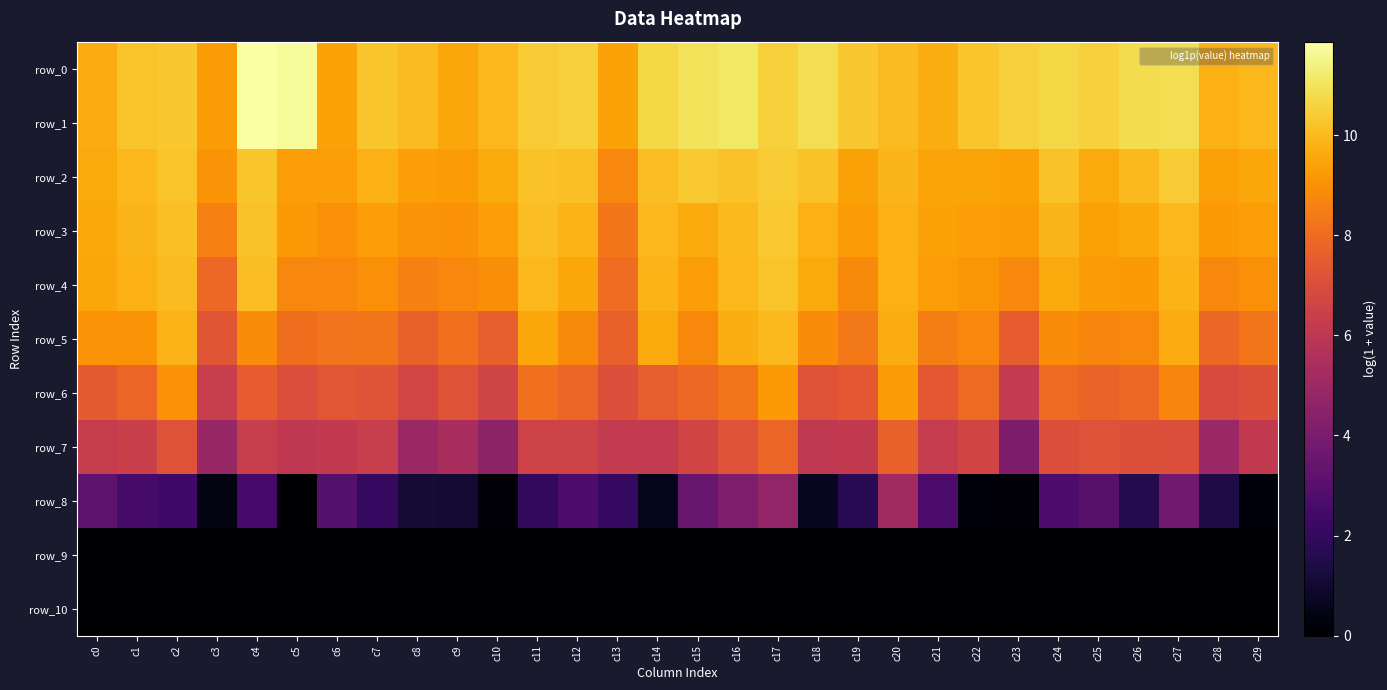

Rank the series at c1 from highest to lowest value.

row_0, row_1, row_2, row_3, row_4, row_5, row_6, row_7, row_8, row_9, row_10